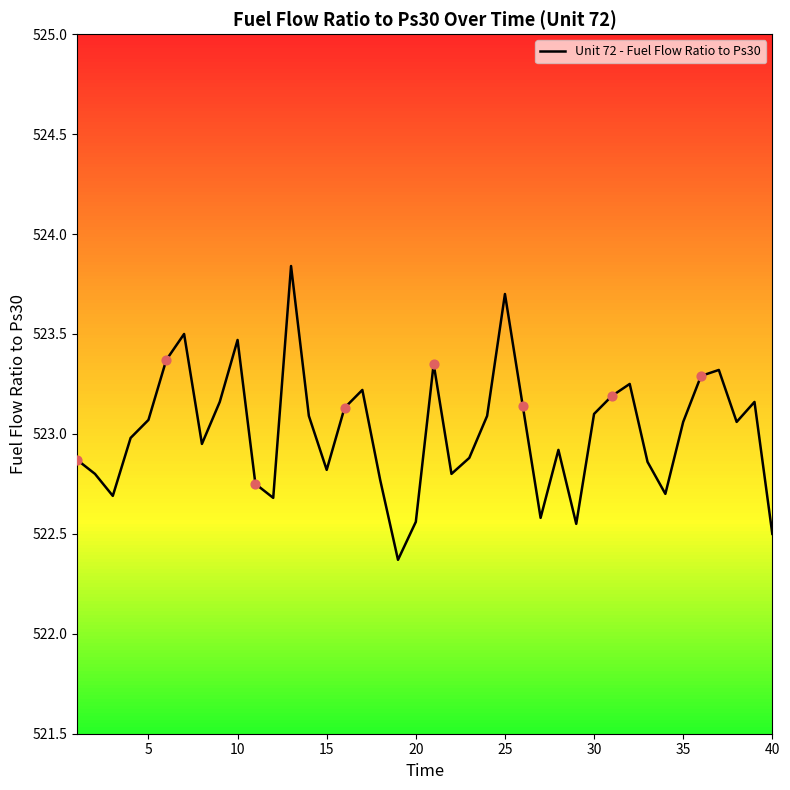

What is the minimum value shown in the chart?

522.4